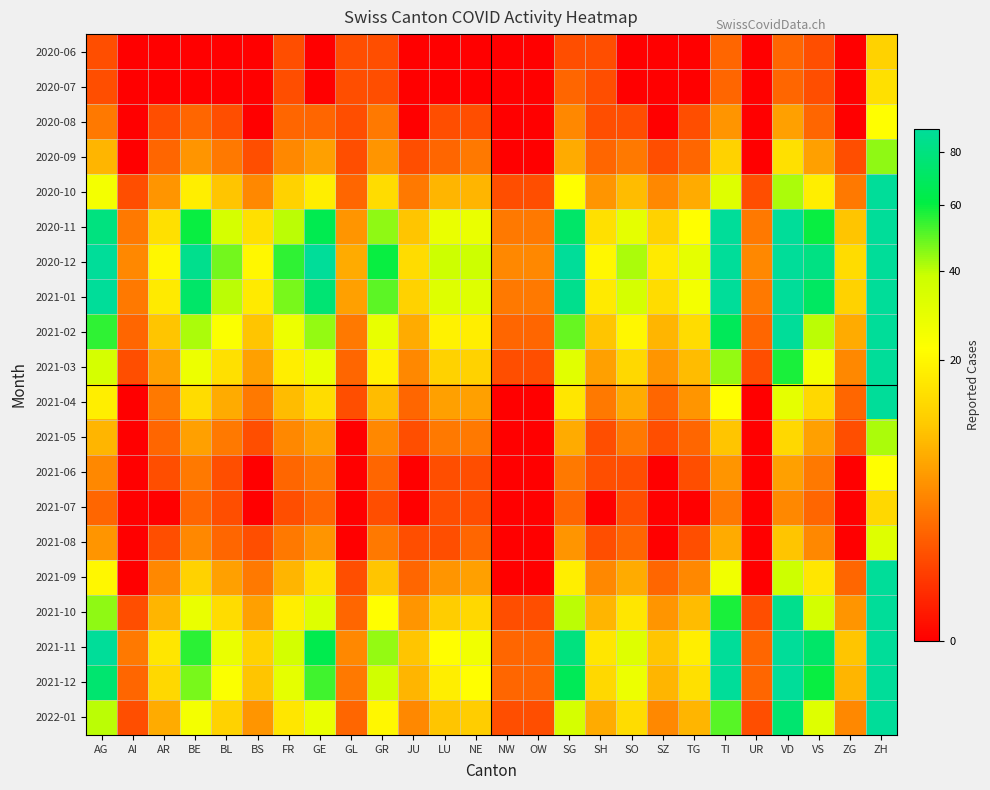

Between VS and AG, which is larger?

VS